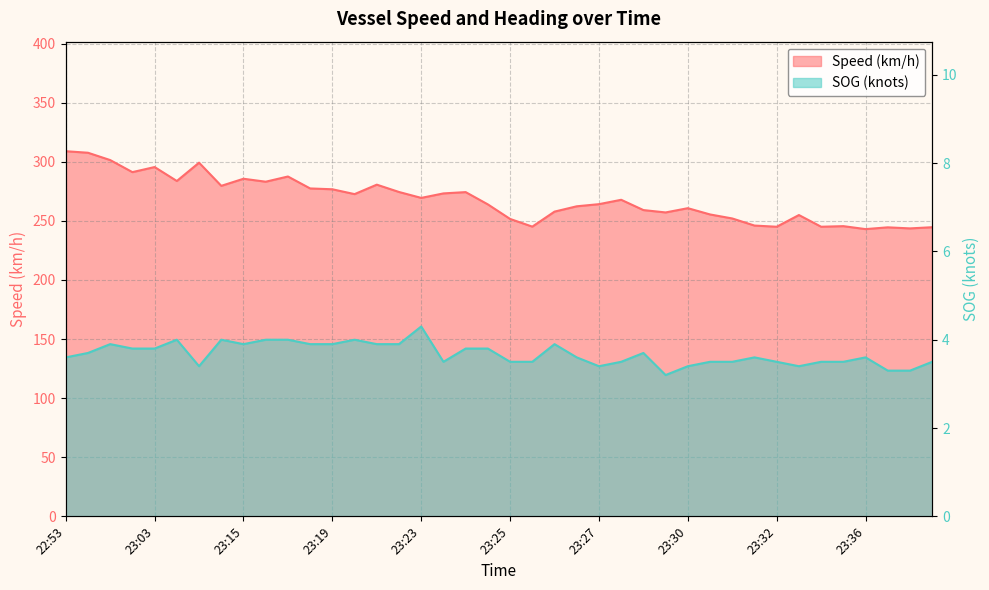

What are all the series names shown in the legend?

Speed (km/h), SOG (knots)